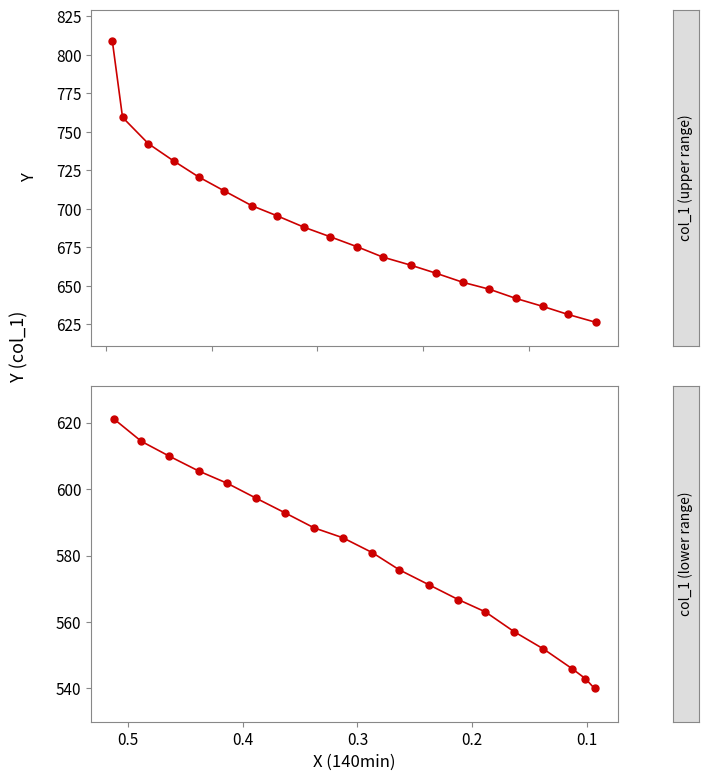

What is the change in value from 0.688 to 0.3883?

-61.0